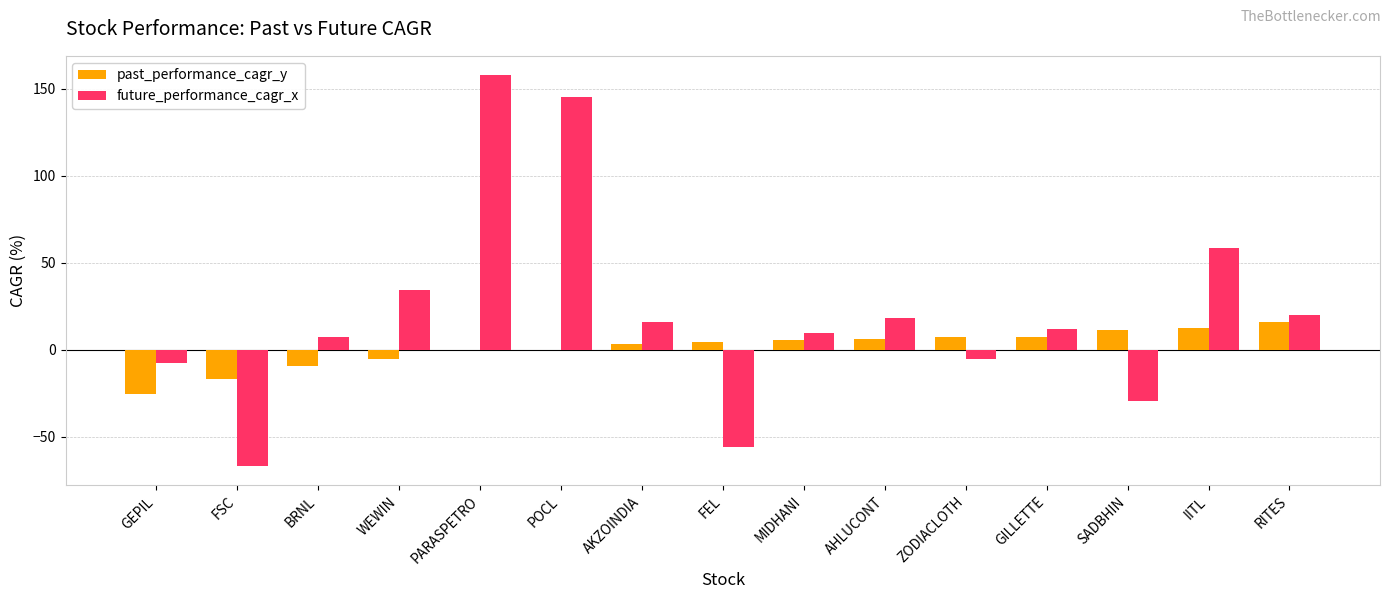

At which category does the chart reach its peak across all series?

PARASPETRO